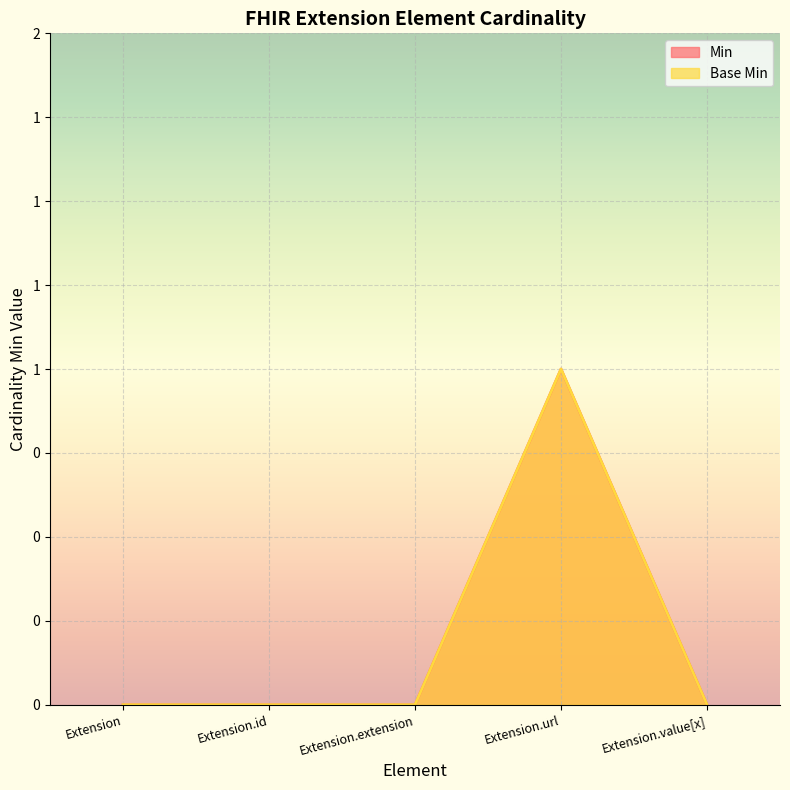

List the labels in order of Base Min value, smallest first.

Extension, Extension.id, Extension.extension, Extension.value[x], Extension.url